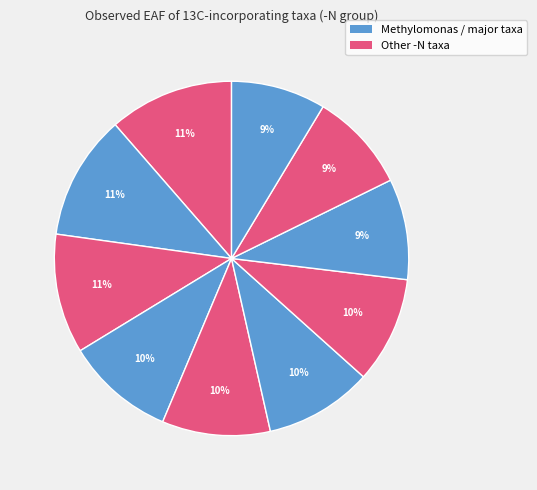

How many slices are in this pie chart?

10